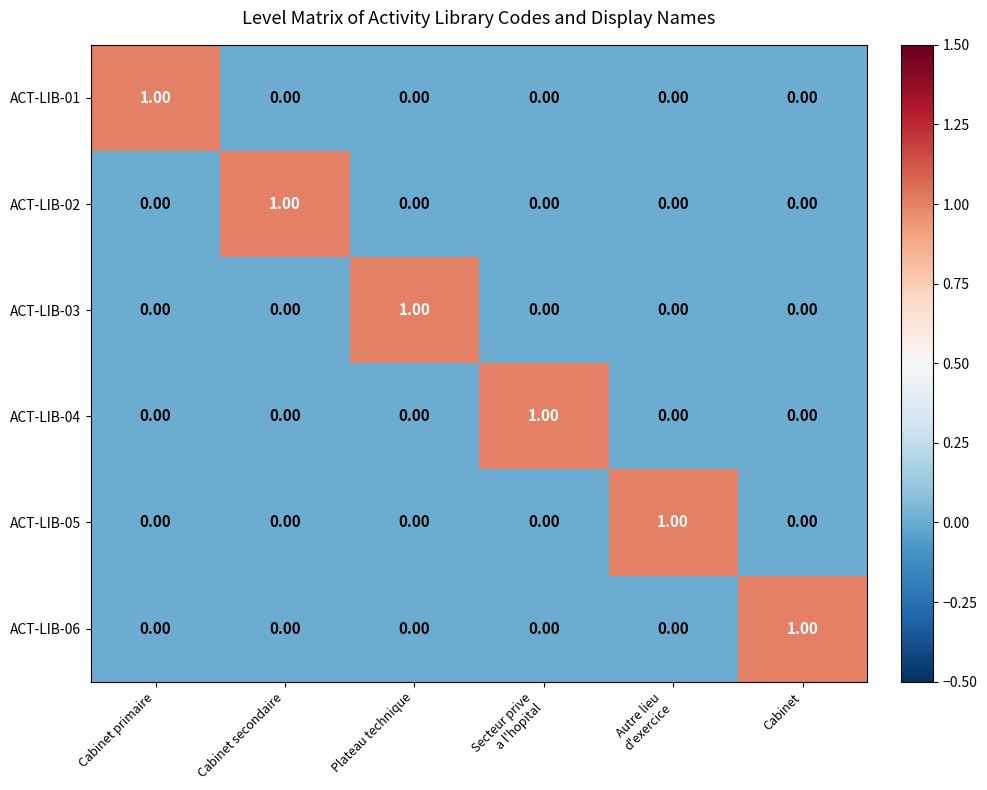

At how many categories does at least one series exceed 0?

6